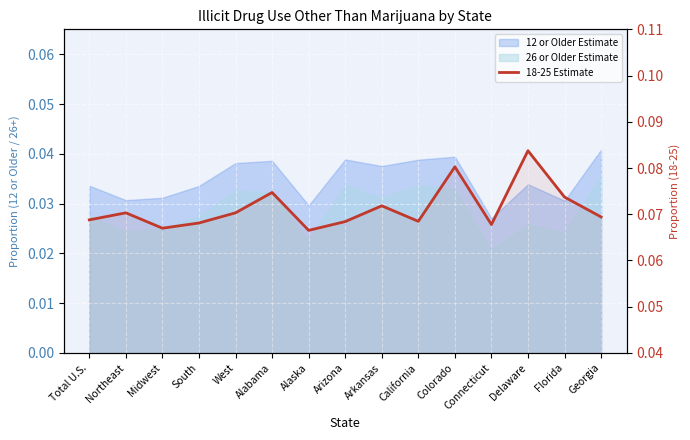

What is the greatest value displayed?

0.1